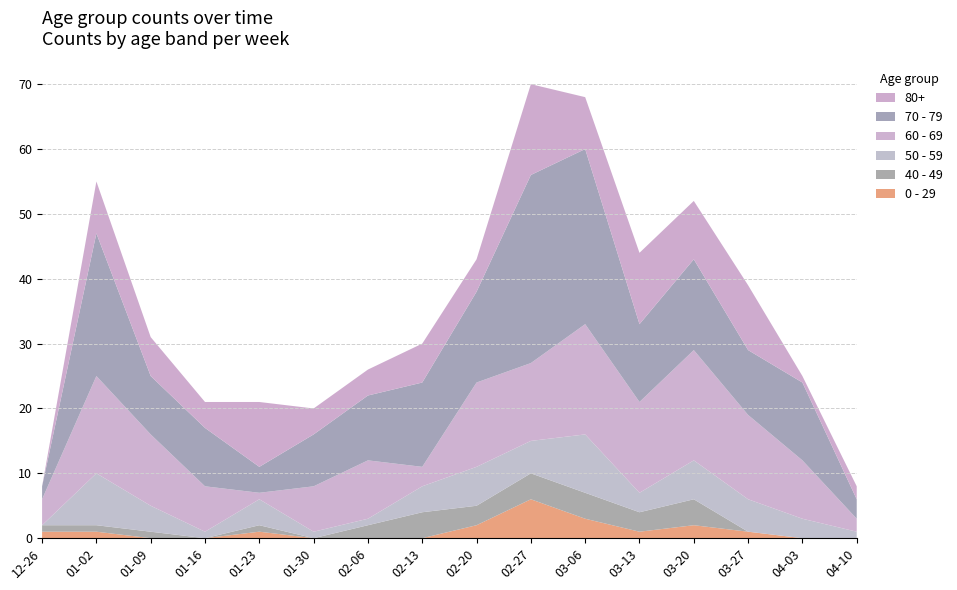

Reading right to left, extract all data points from this chart.

0 - 29: 0	0	1	2	1	3	6	2	0	0	0	1	0	0	1	1
40 - 49: 0	0	0	4	3	4	4	3	4	2	0	1	0	1	1	1
50 - 59: 1	3	5	6	3	9	5	6	4	1	1	4	1	4	8	0
60 - 69: 2	9	13	17	14	17	12	13	3	9	7	1	7	11	15	4
70 - 79: 3	12	10	14	12	27	29	14	13	10	8	4	9	9	22	2
80+: 2	1	10	9	11	8	14	5	6	4	4	10	4	6	8	0